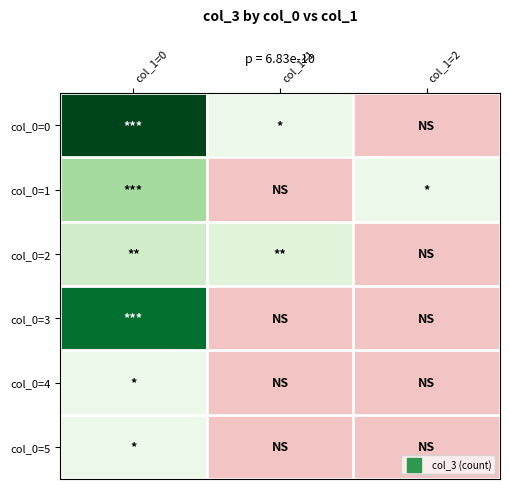

What is the spread (max minus min) of values at col_1=2?

1